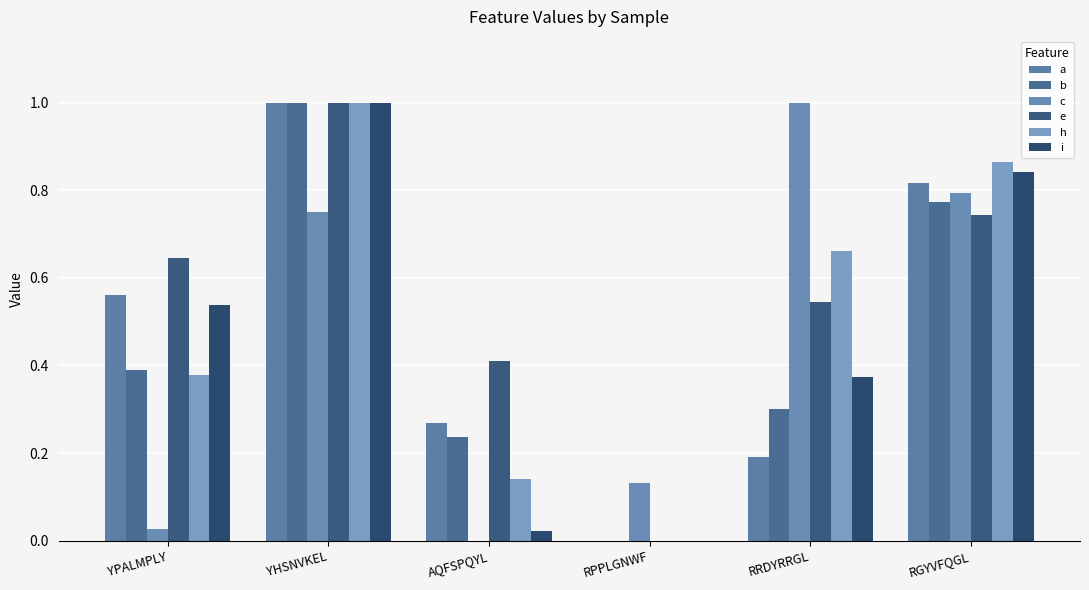

At which category is the sum across all series the highest?

YHSNVKEL